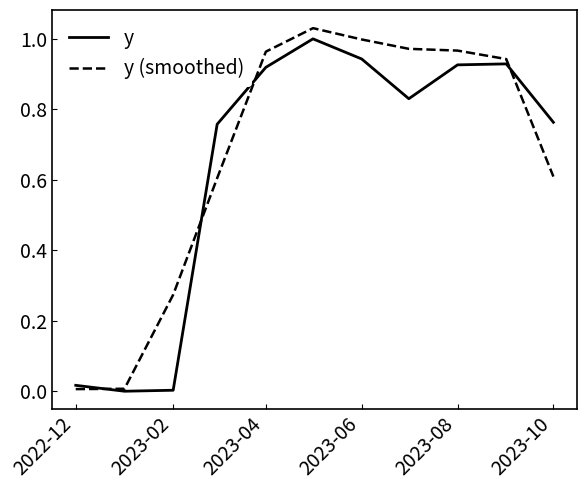

Between 2023-02 and 2023-10, which series saw the biggest shift?

y